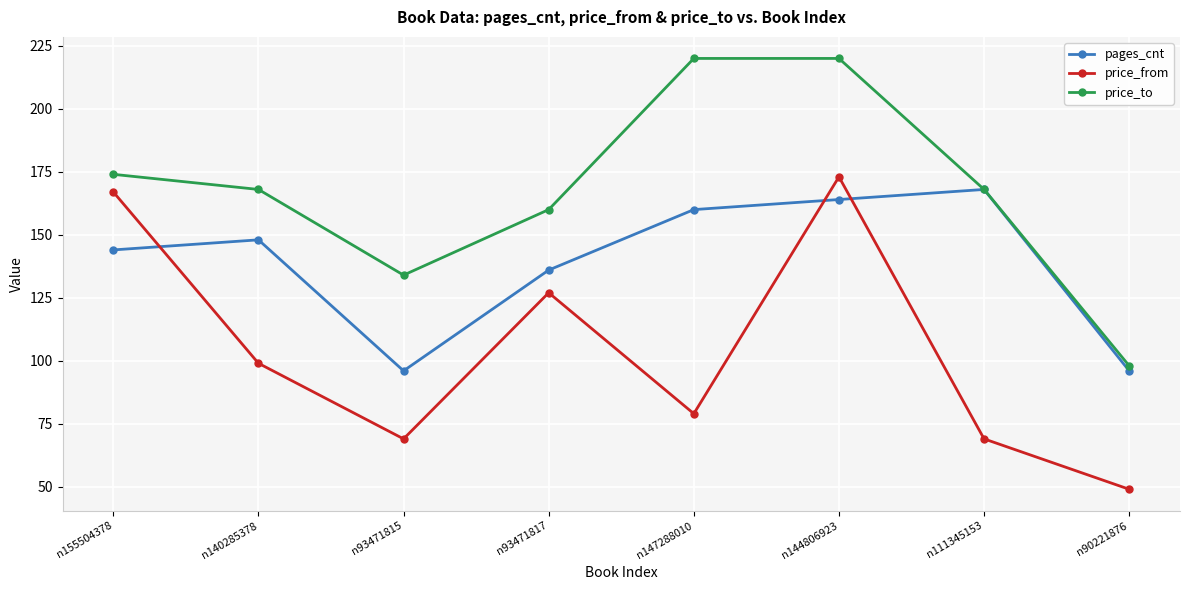

What is the difference between the highest and lowest values at n111345153?

99